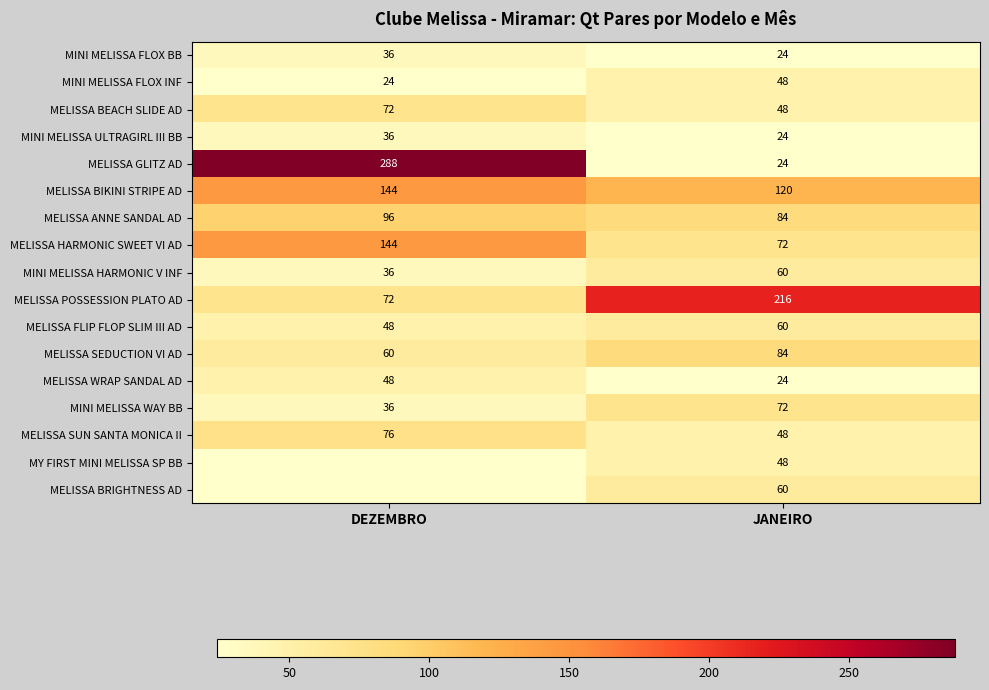

List the labels in order of MELISSA SEDUCTION VI AD value, largest first.

JANEIRO, DEZEMBRO